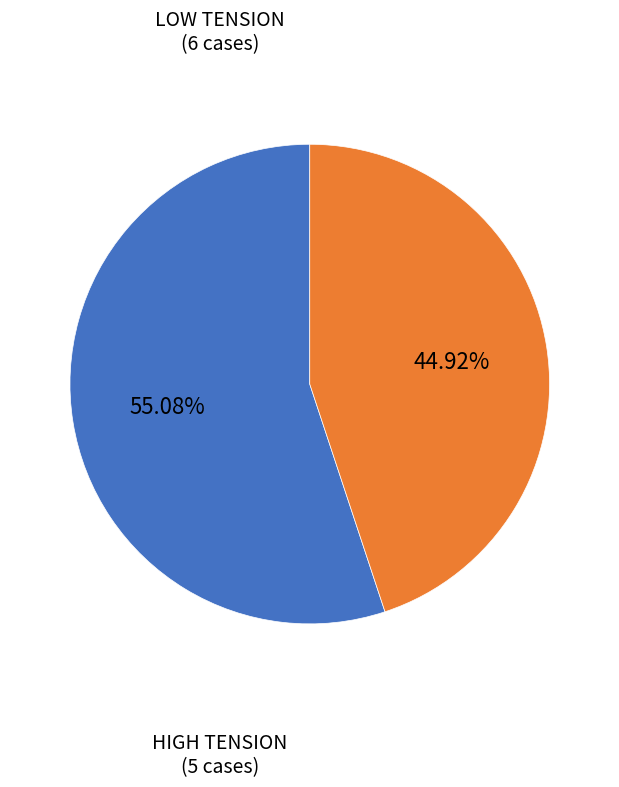

Does LOW TENSION account for over 50% of the chart?

Yes